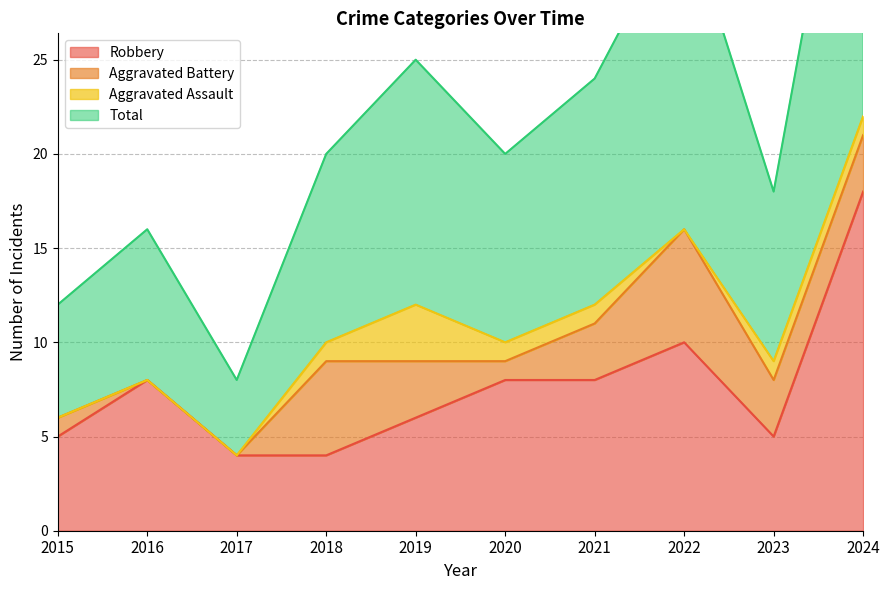

True or false: Robbery and Total cross at least once.

False